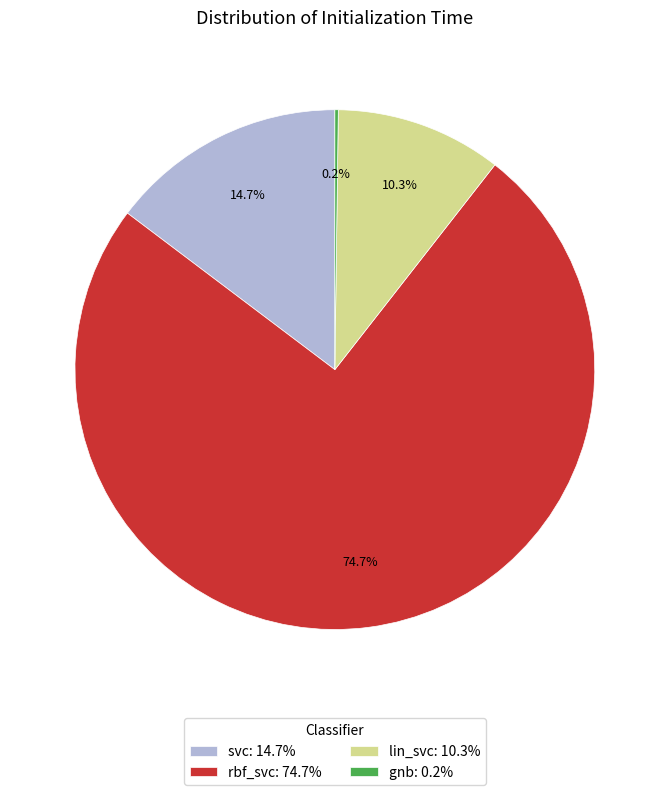

How much of the chart is everything except lin_svc: 10.3%?

89.7%